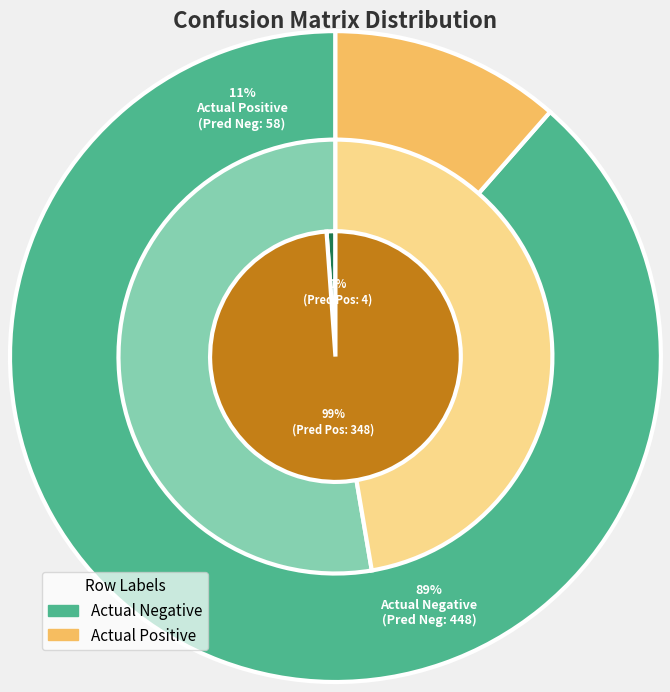

What is the difference between the highest and lowest values at Actual Negative?

444